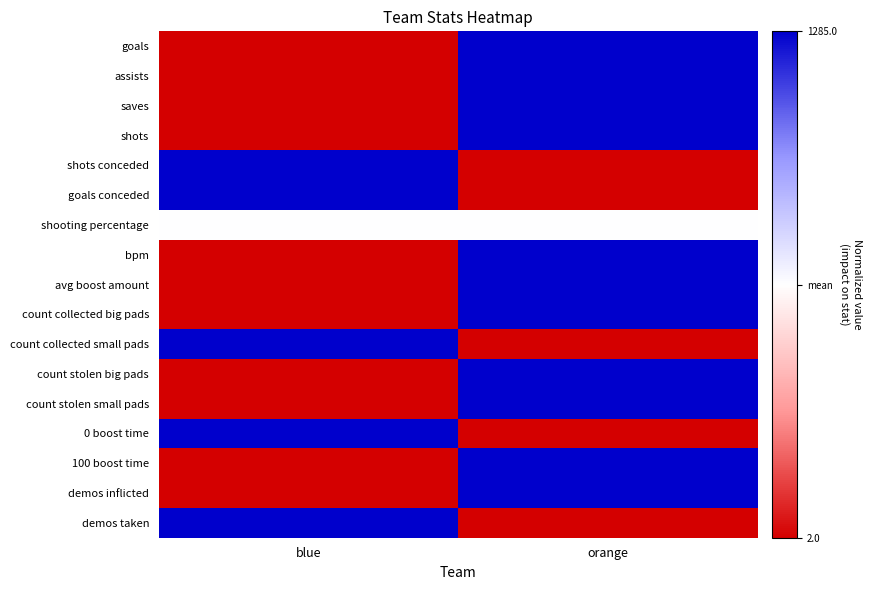

Reading right to left, extract all data points from this chart.

goals: orange=1.0	blue=-1.0
assists: orange=1.0	blue=-1.0
saves: orange=1.0	blue=-1.0
shots: orange=1.0	blue=-1.0
shots conceded: orange=-1.0	blue=1.0
goals conceded: orange=-1.0	blue=1.0
shooting percentage: orange=0.0	blue=0.0
bpm: orange=1.0	blue=-1.0
avg boost amount: orange=1.0	blue=-1.0
count collected big pads: orange=1.0	blue=-1.0
count collected small pads: orange=-1.0	blue=1.0
count stolen big pads: orange=1.0	blue=-1.0
count stolen small pads: orange=1.0	blue=-1.0
0 boost time: orange=-1.0	blue=1.0
100 boost time: orange=1.0	blue=-1.0
demos inflicted: orange=1.0	blue=-1.0
demos taken: orange=-1.0	blue=1.0